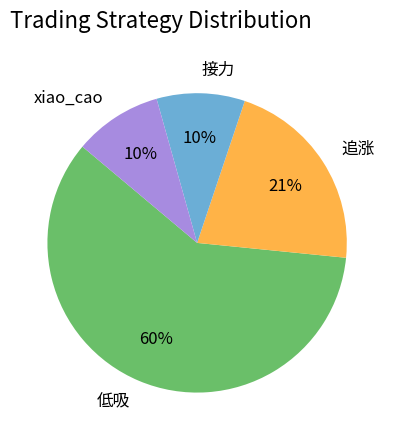

What percentage is the 追涨 slice, to the nearest percent?

21%